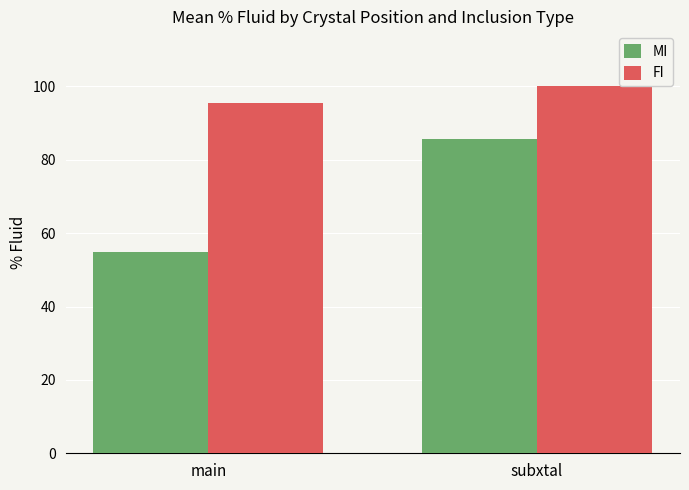

What is the label of the 1st bar from the right?

subxtal